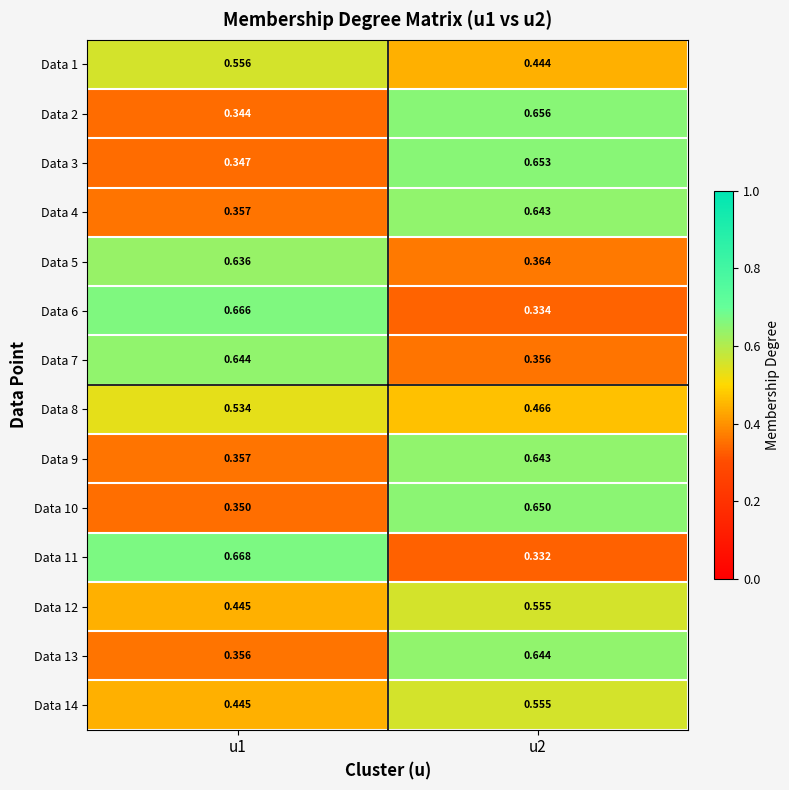

Which series has the largest range (max minus min)?

Data 11